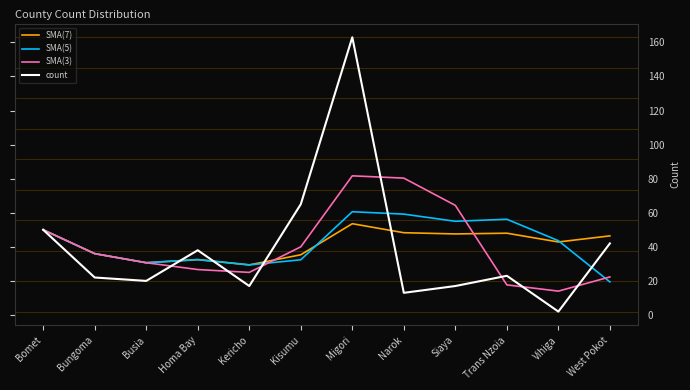

Which series has the widest spread of values?

count